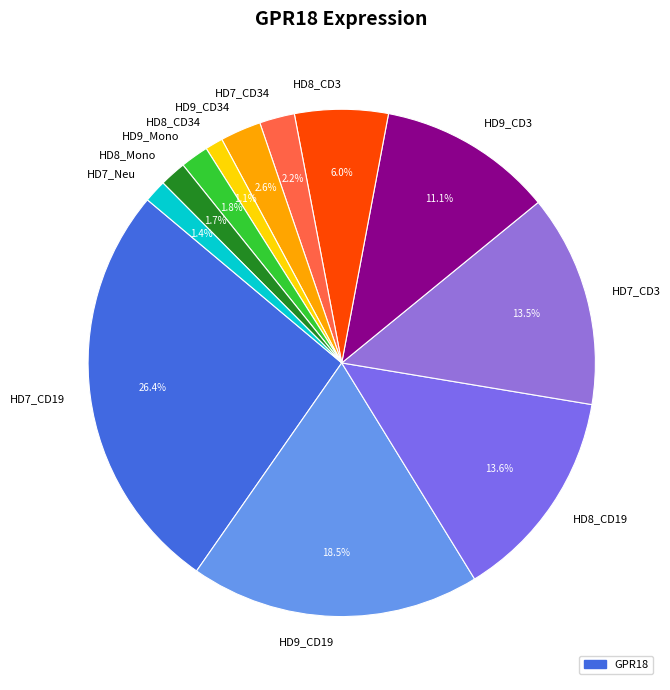

What percentage is NOT represented by HD9_CD34?

97.4%